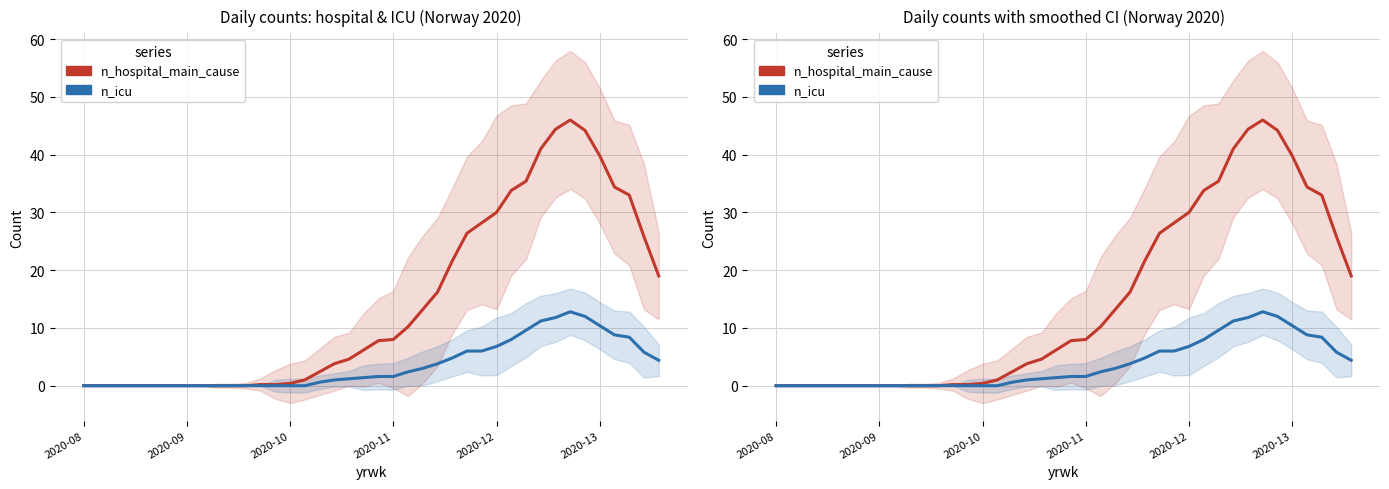

List the labels in order of n_icu value, largest first.

33, 34, 32, 31, 35, 30, 36, 37, 29, 28, 26, 27, 38, 25, 39, 24, 23, 22, 21, 20, 19, 18, 17, 16, 2020-08, 2020-09, 2020-10, 2020-11, 2020-12, 2020-13, 6, 7, 8, 9, 10, 11, 12, 13, 14, 15